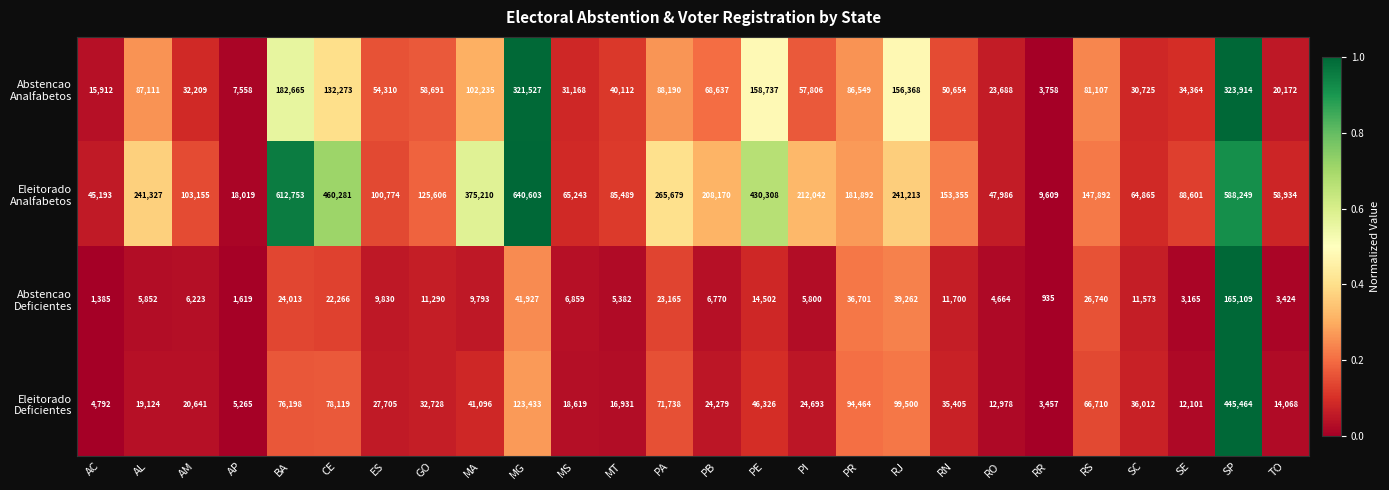

What is the minimum value shown in the chart?

935